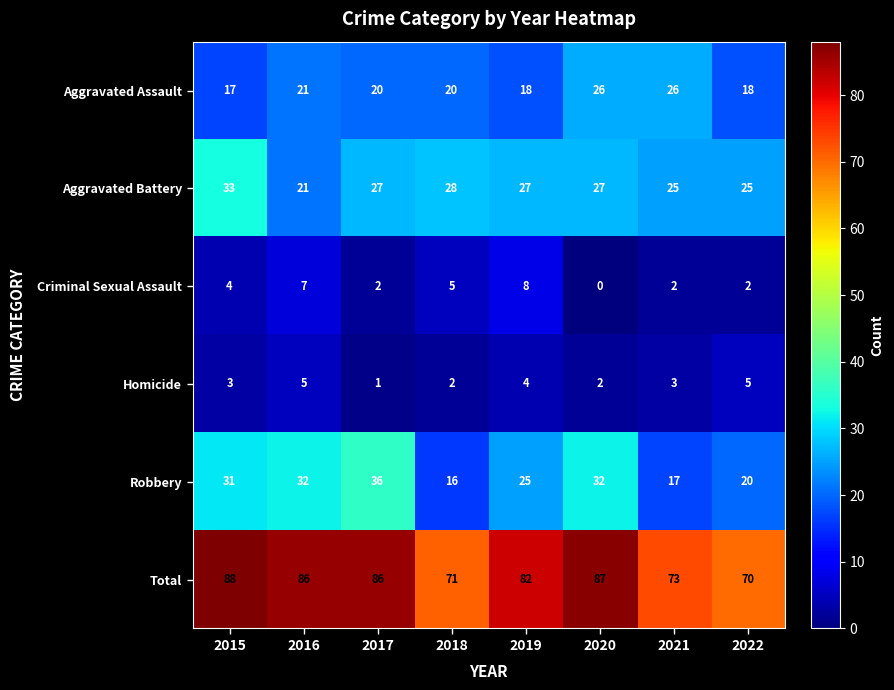

The Total series shows 87 at 2020. True or false?

True